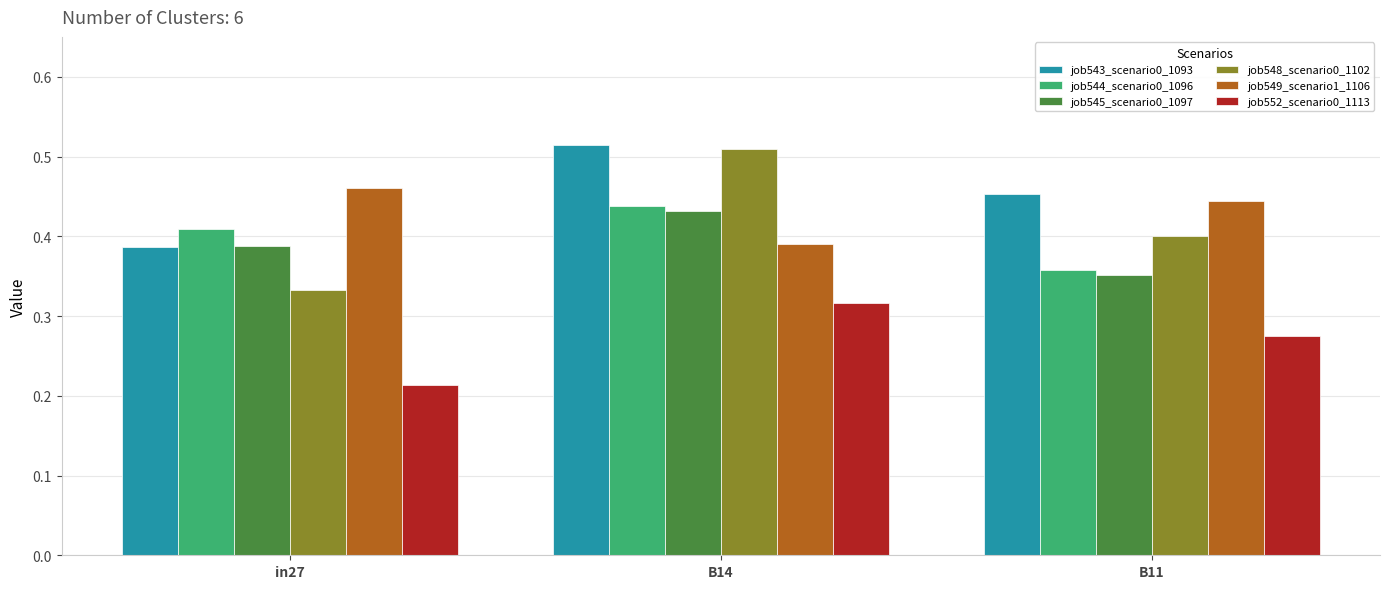

Is the value of job544_scenario0_1096 at B14 greater than the value of job552_scenario0_1113 at in27?

Yes